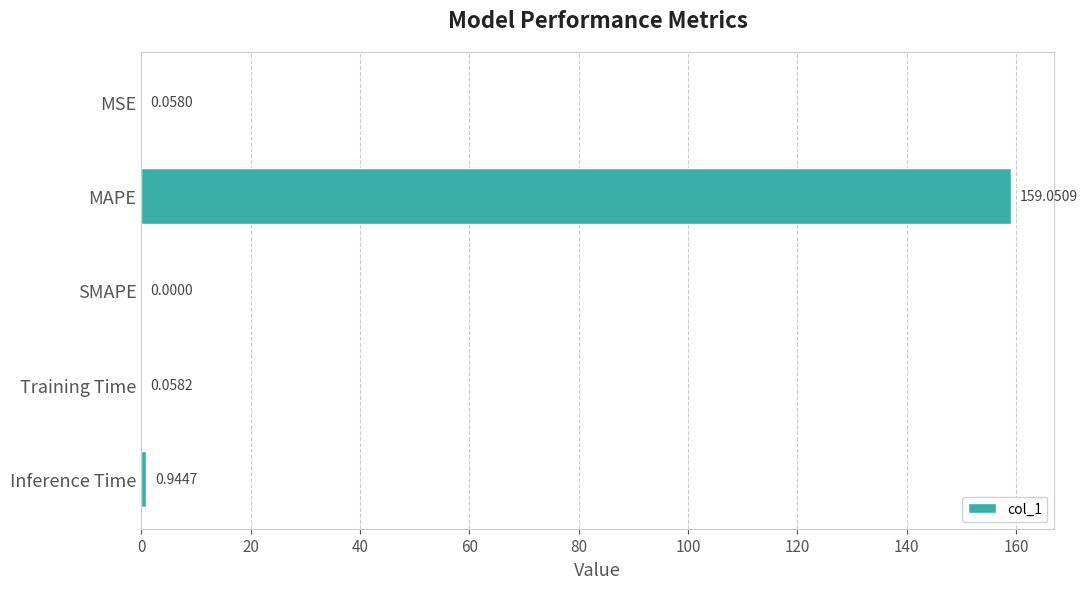

At which label is the value closest to 79?

Inference Time